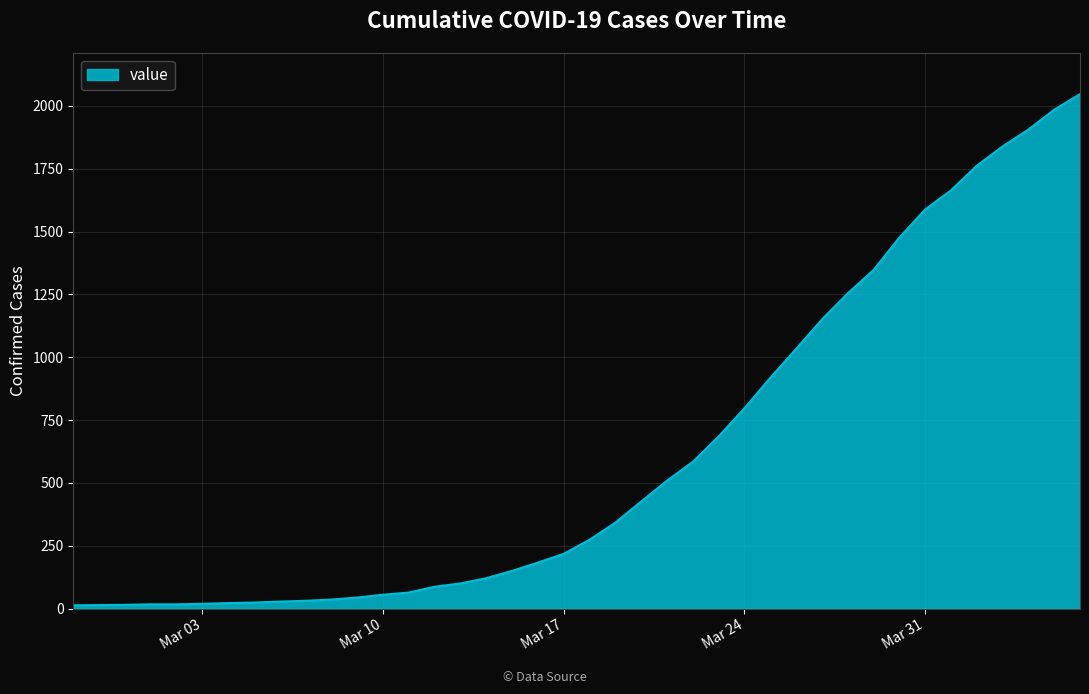

What is the greatest value displayed?

2047